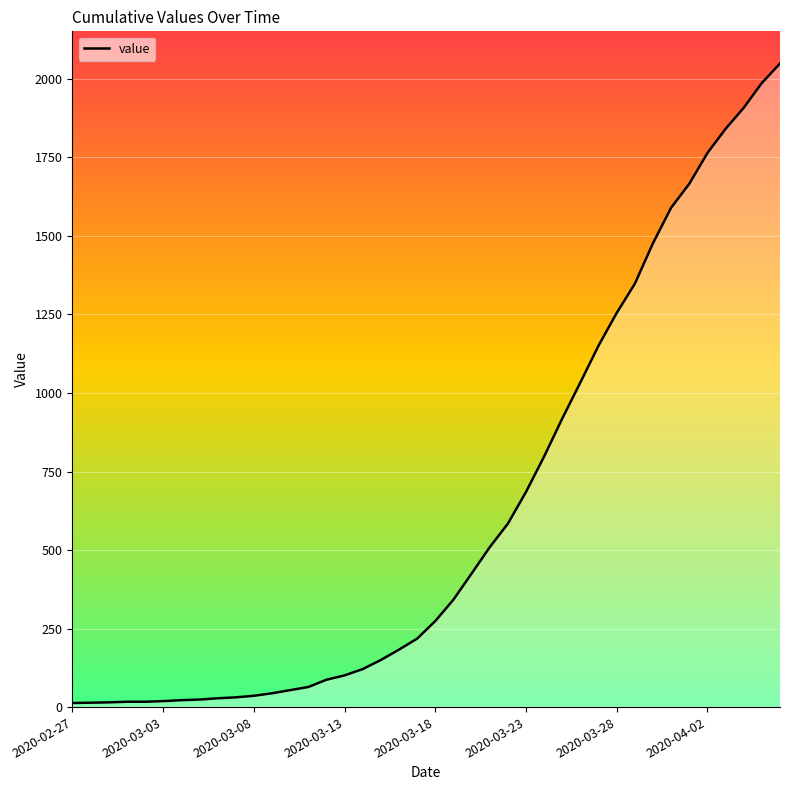

What is the maximum value shown in the chart?

2049